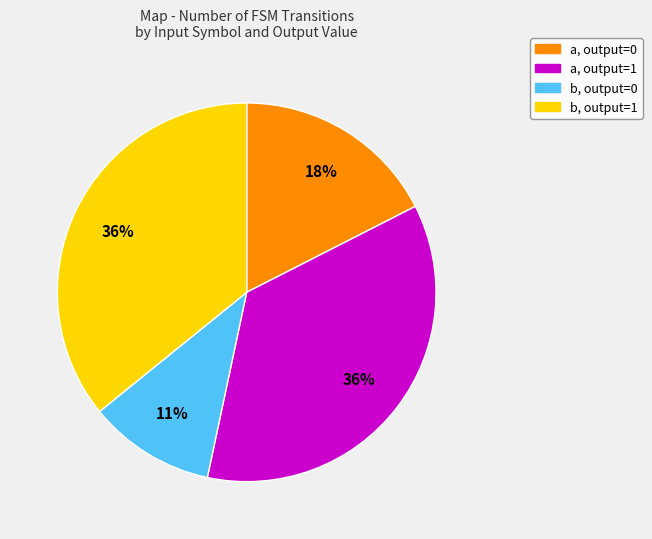

Does any single category account for the majority?

No